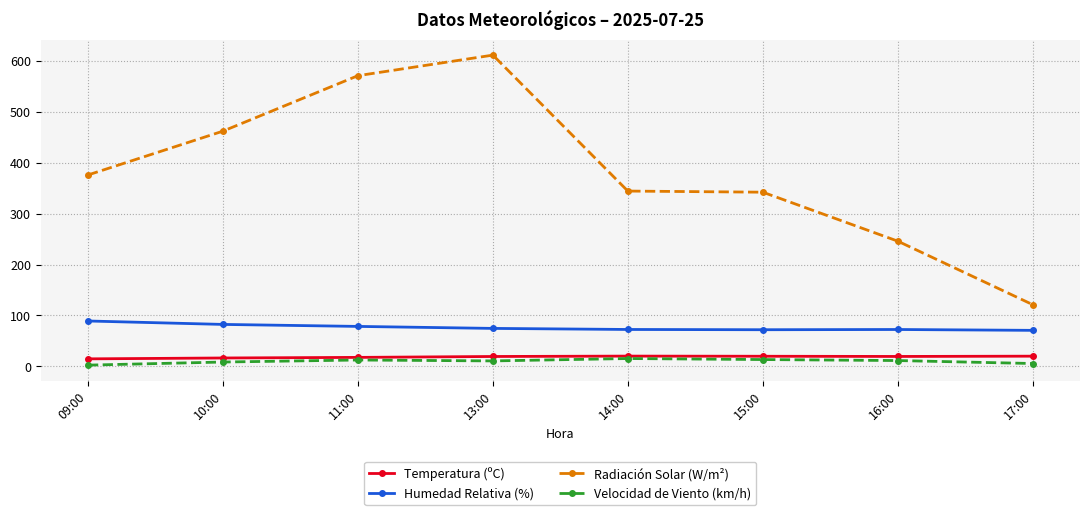

Is it true that Radiación Solar (W/m²) equals 194.1 at 17:00?

False